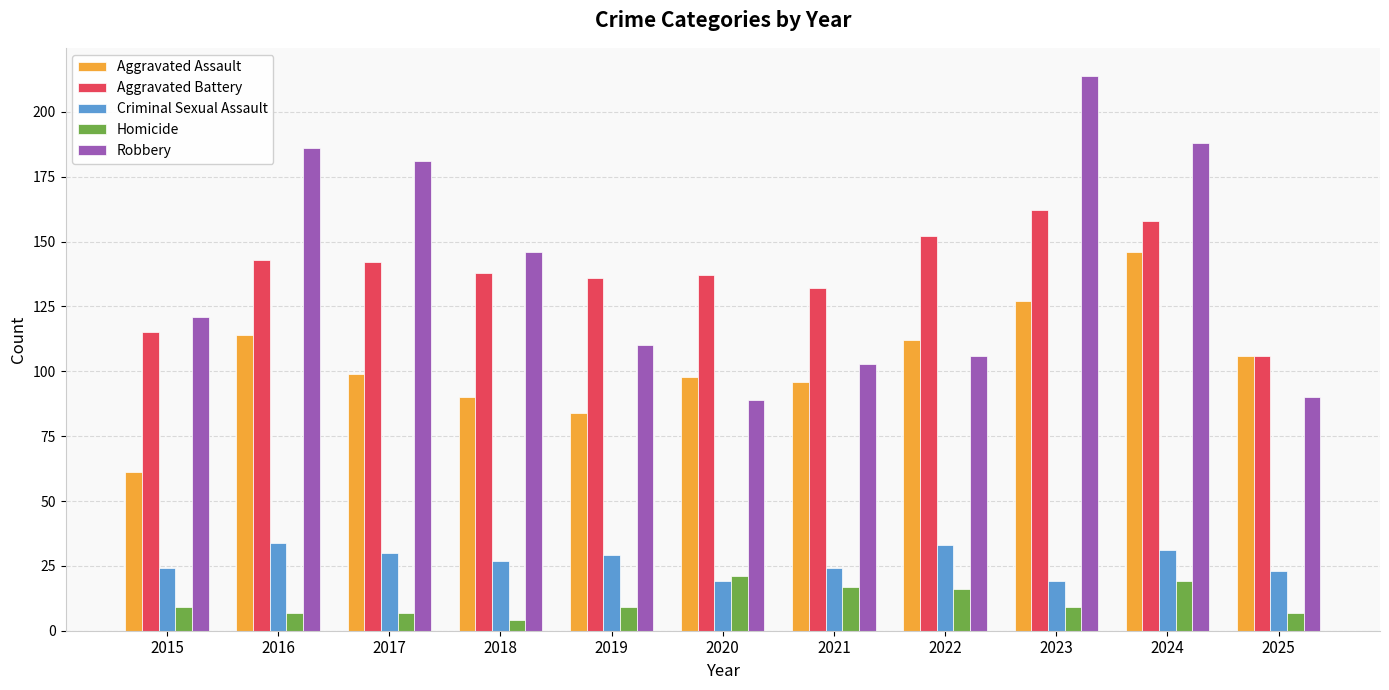

Where does the Aggravated Battery series first go above 138?

2016